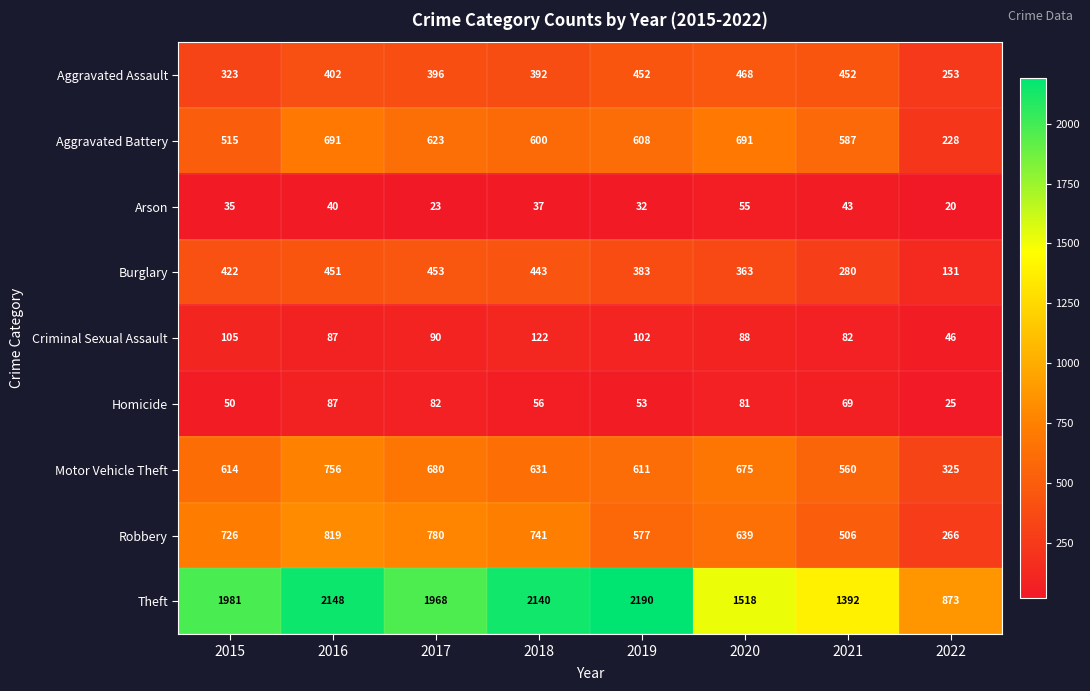

At which category is the sum across all series the highest?

2016